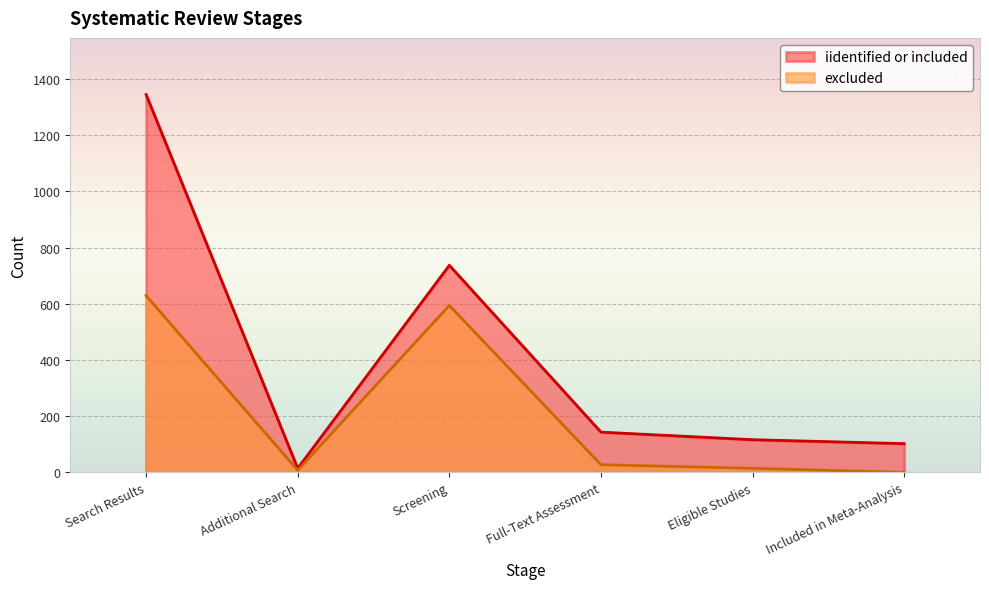

Reading left to right, list all the values displayed in this chart.

iidentified or included: Search Results=1345	Additional Search=14	Screening=737	Full-Text Assessment=143	Eligible Studies=116	Included in Meta-Analysis=102
excluded: Search Results=629	Additional Search=7	Screening=594	Full-Text Assessment=27	Eligible Studies=14	Included in Meta-Analysis=0